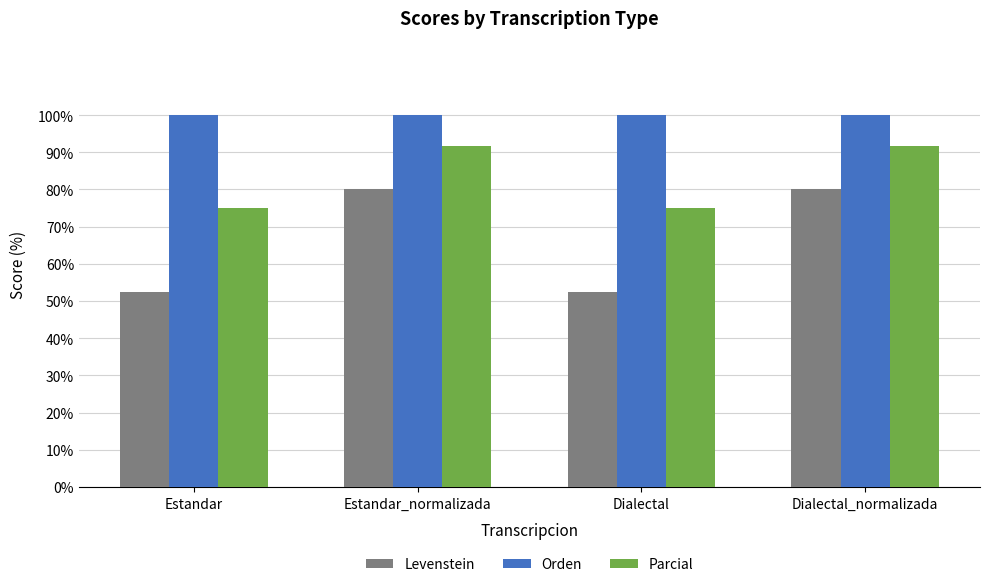

Rank the series at Estandar from highest to lowest value.

Orden, Parcial, Levenstein